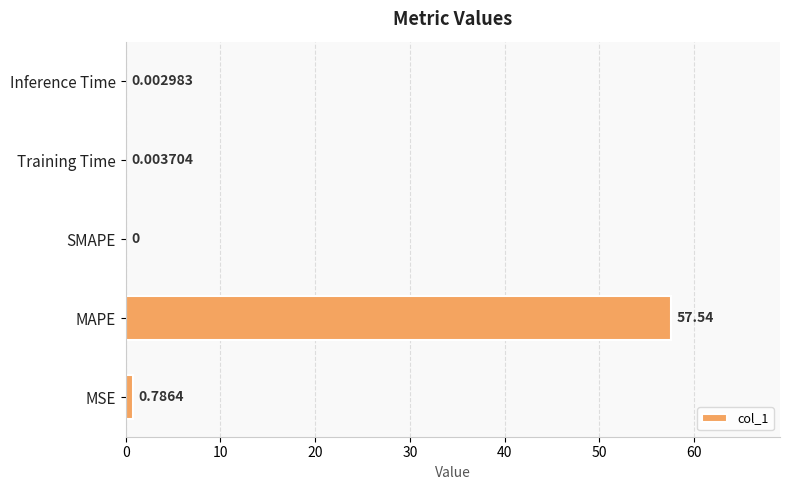

Count the number of categories in the chart.

5